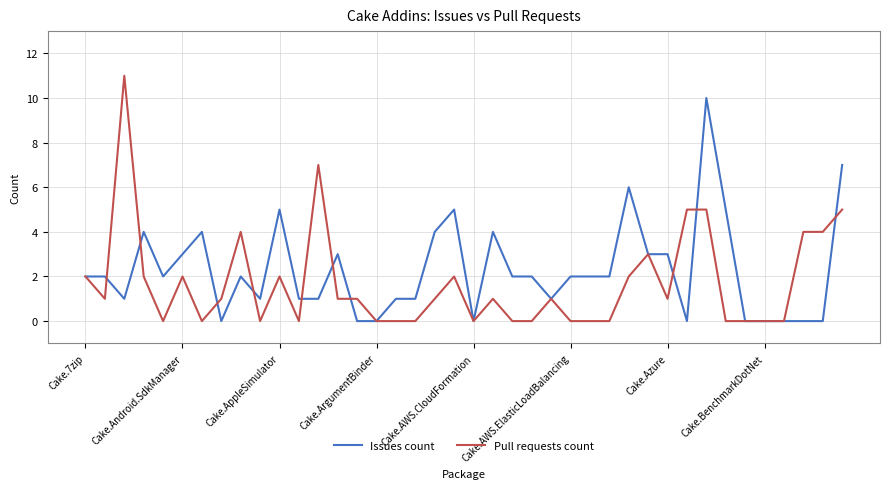

How many lines are shown in the chart?

2